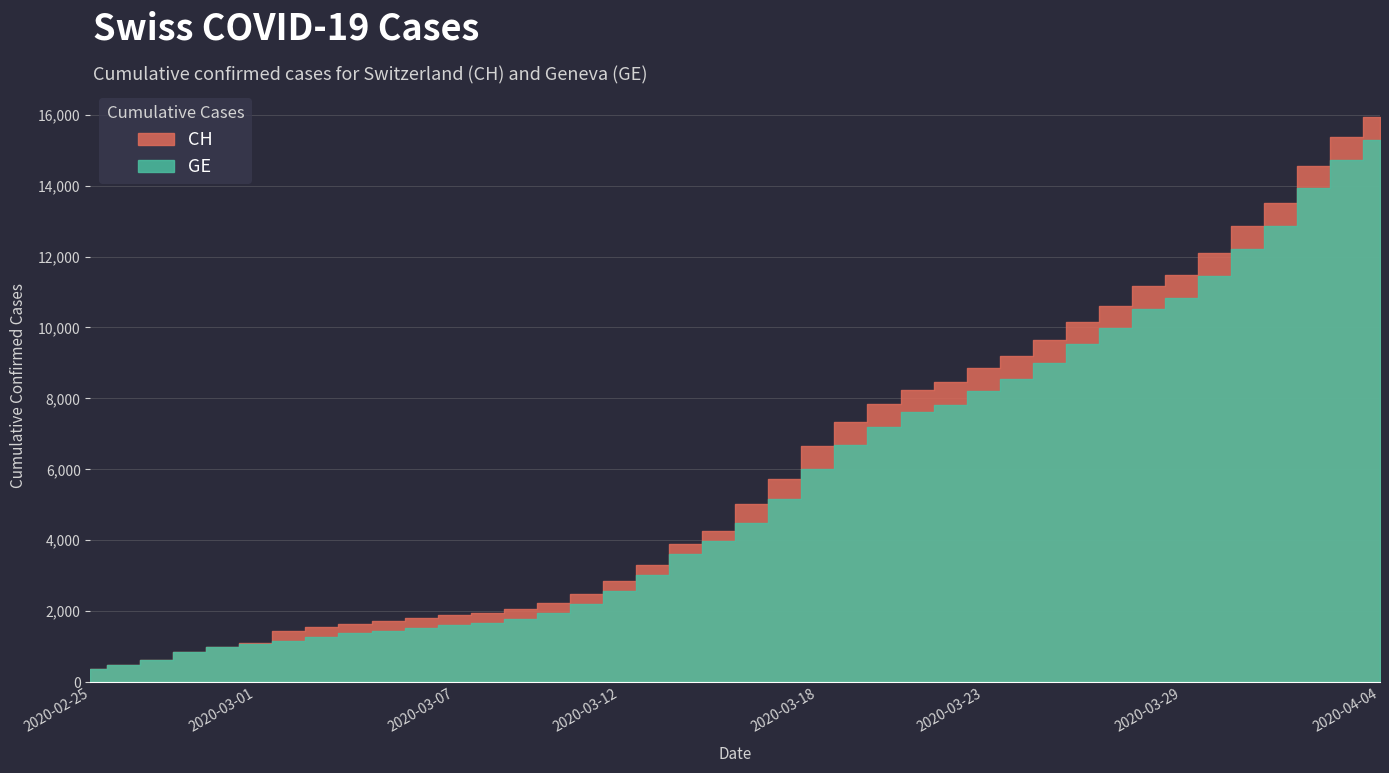

True or false: CH has more than 2 points higher than both neighbors.

False